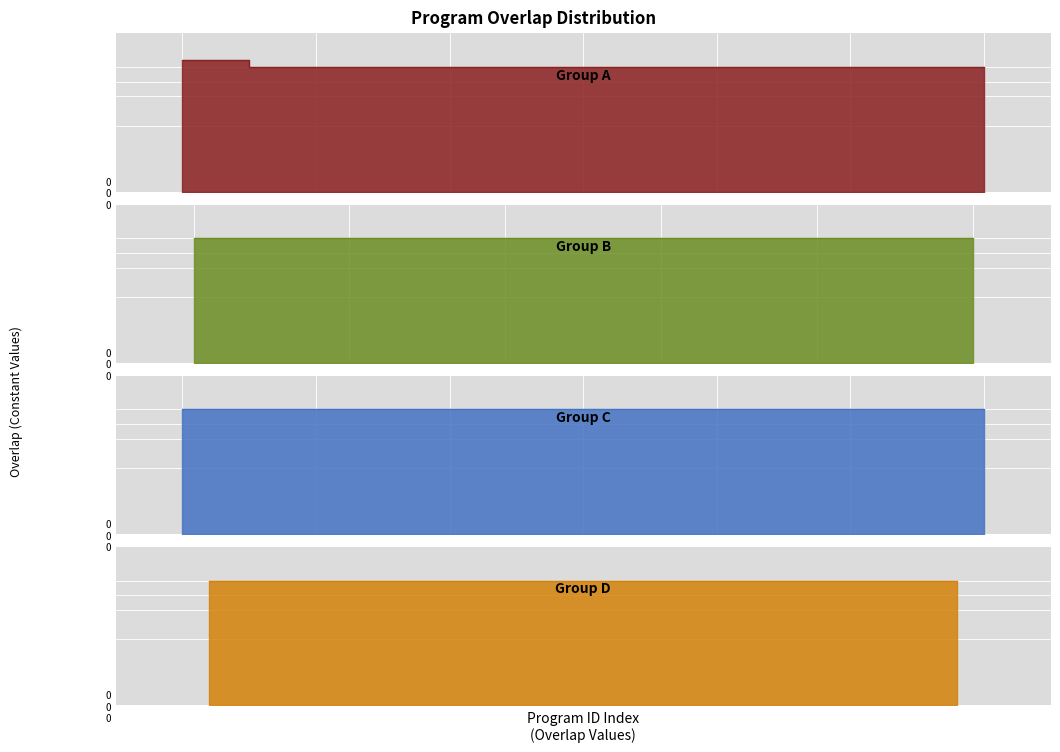

Does the chart display data point markers on the line(s)?

No